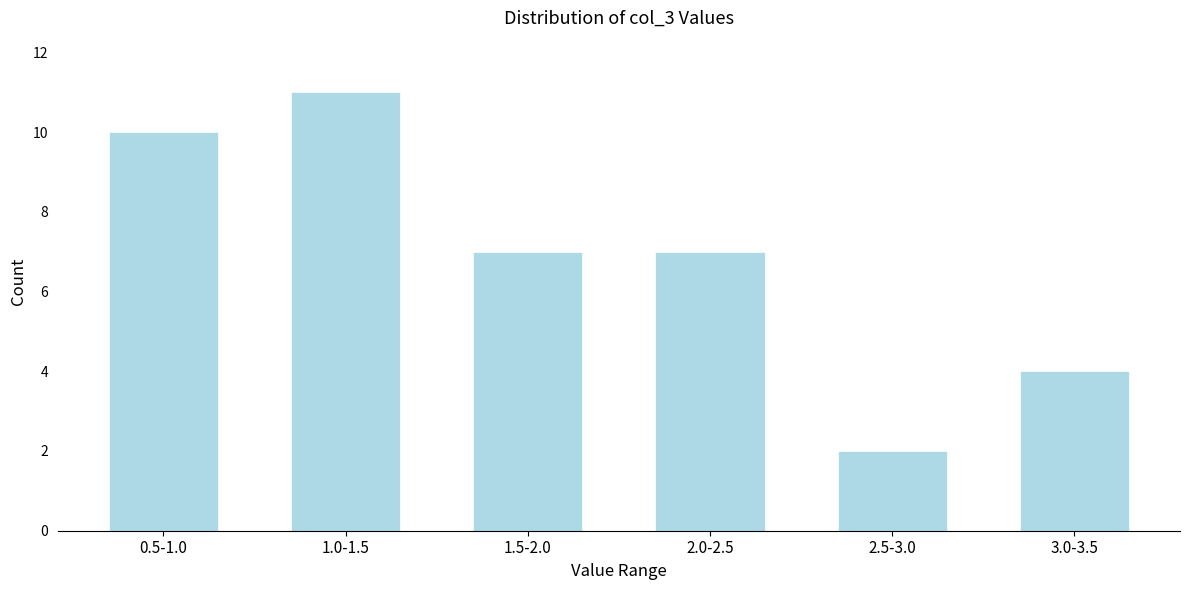

Reading left to right, extract all data points from this chart.

0.5-1.0=10	1.0-1.5=11	1.5-2.0=7	2.0-2.5=7	2.5-3.0=2	3.0-3.5=4